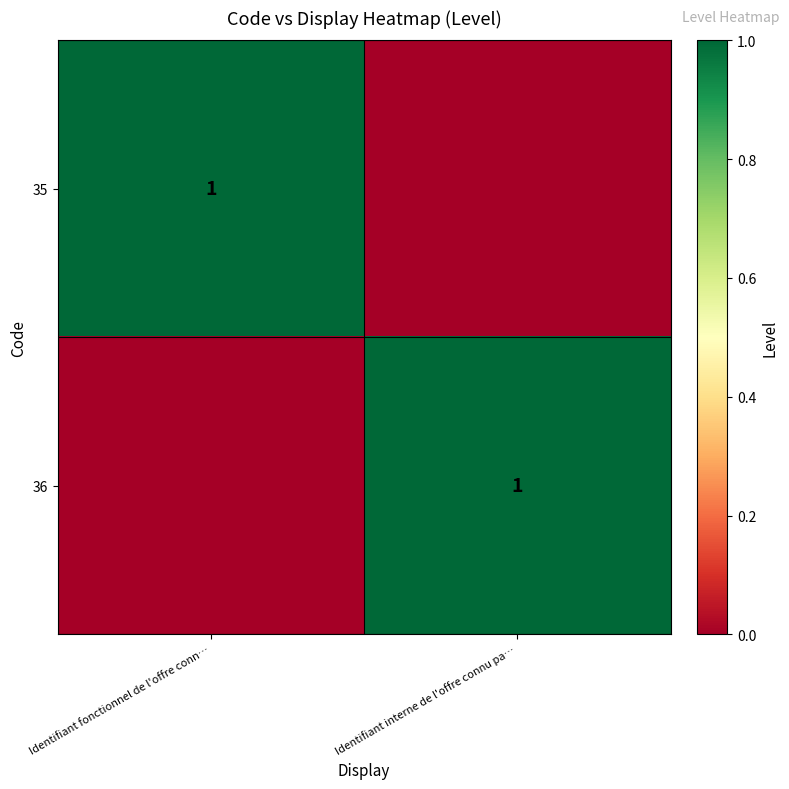

True or false: 36 has a value of 1 at Identifiant interne de l'offre connu pa….

True